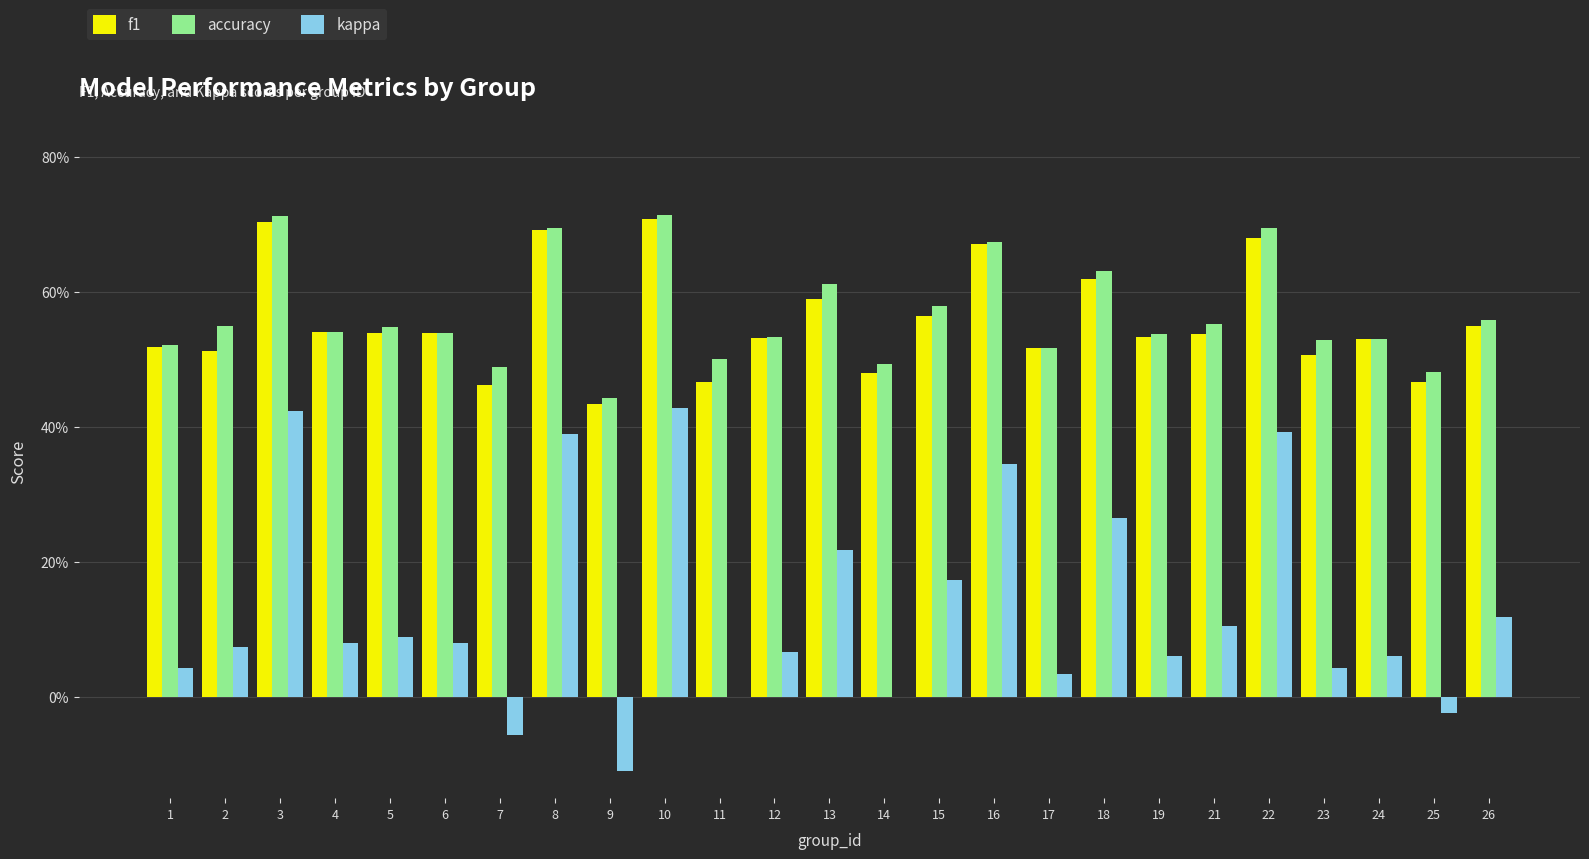

What are all the series names shown in the legend?

f1, accuracy, kappa